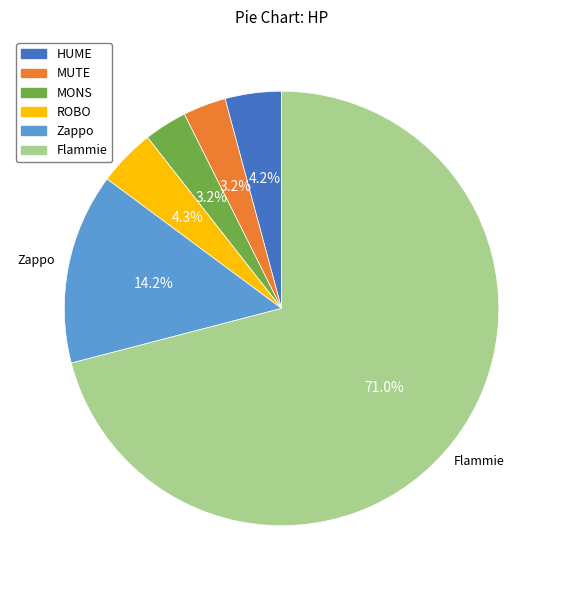

Is there a majority slice in this chart?

Yes